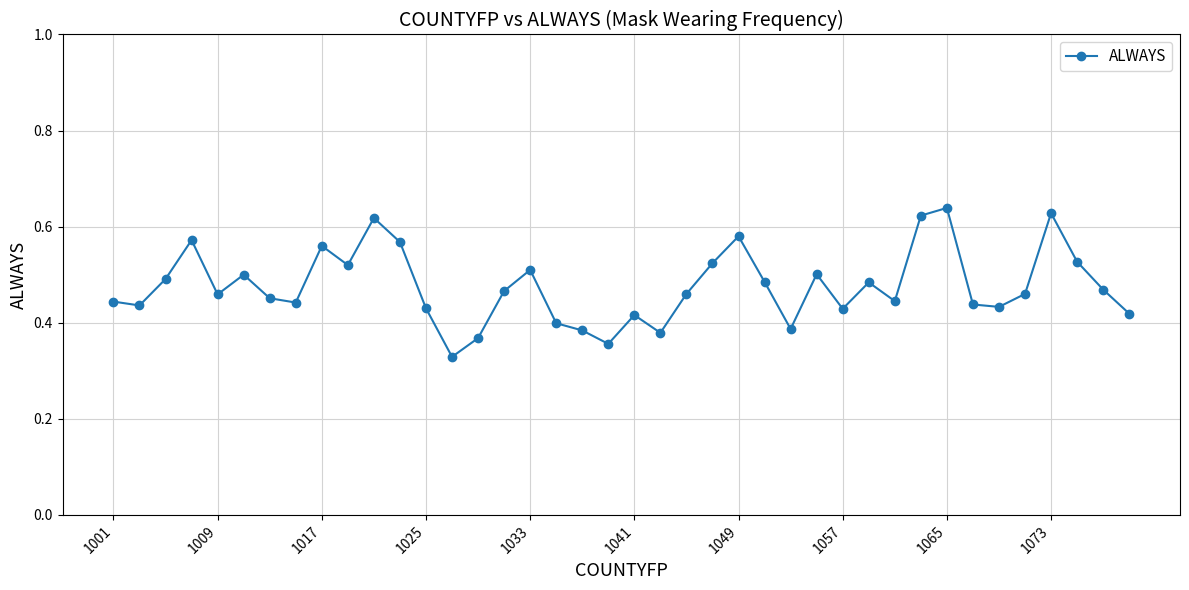

True or false: there are more than 1 points higher than both neighbors.

True